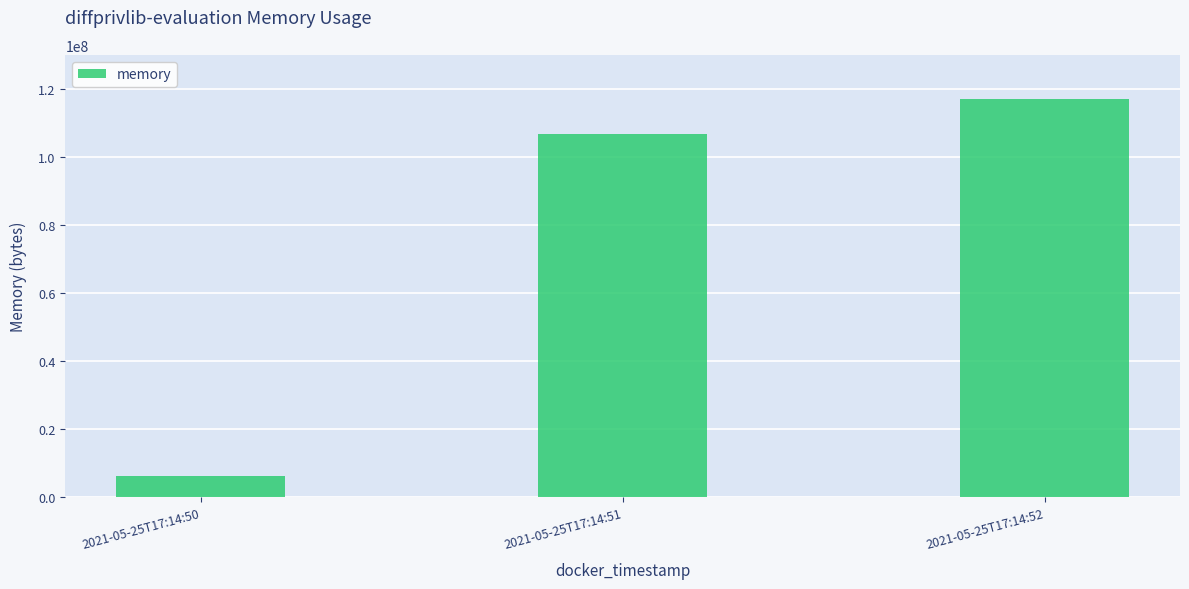

How many data points does each series have?

3